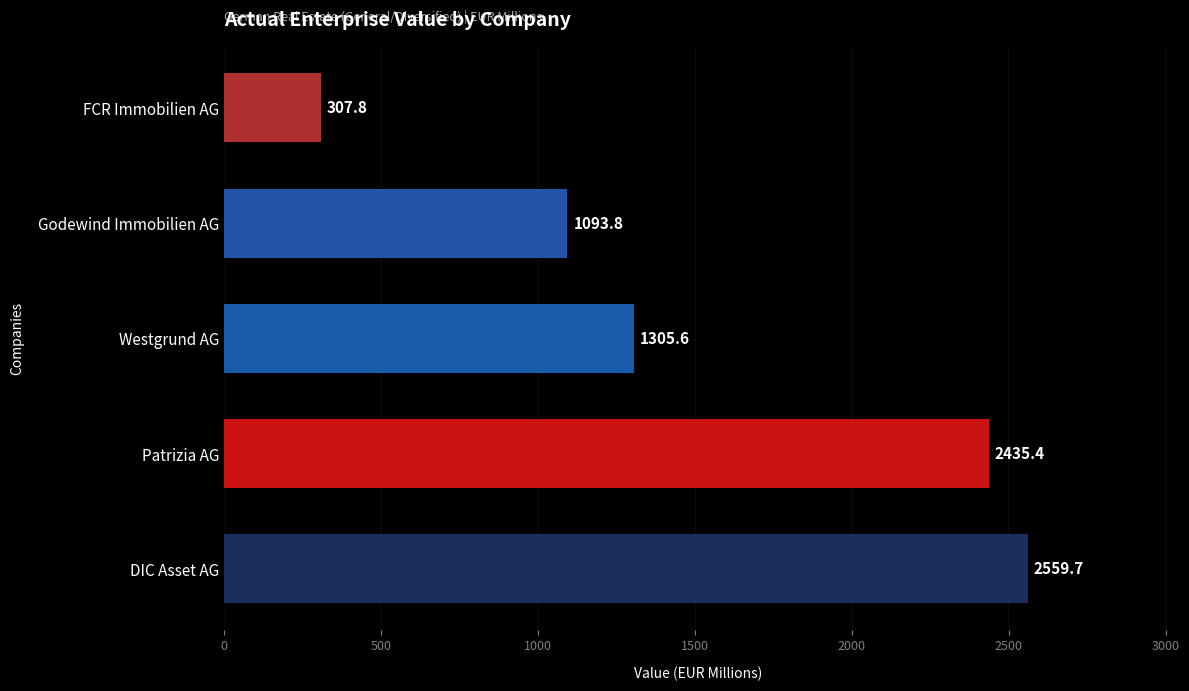

True or false: the data shows 2435.4 at Patrizia AG.

True